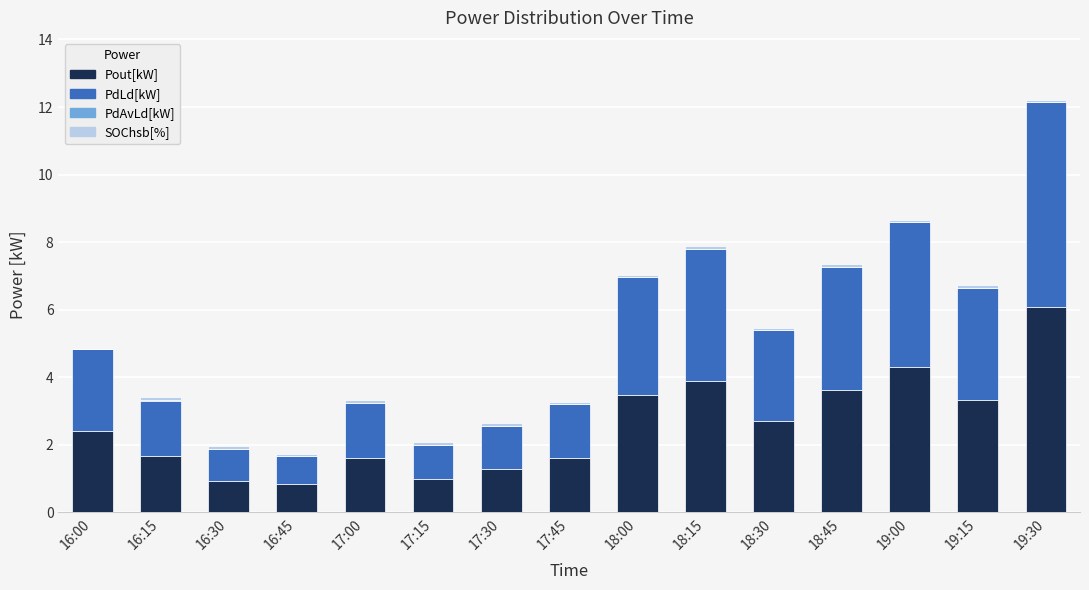

What is the highest value of the Pout[kW] series?

6.1